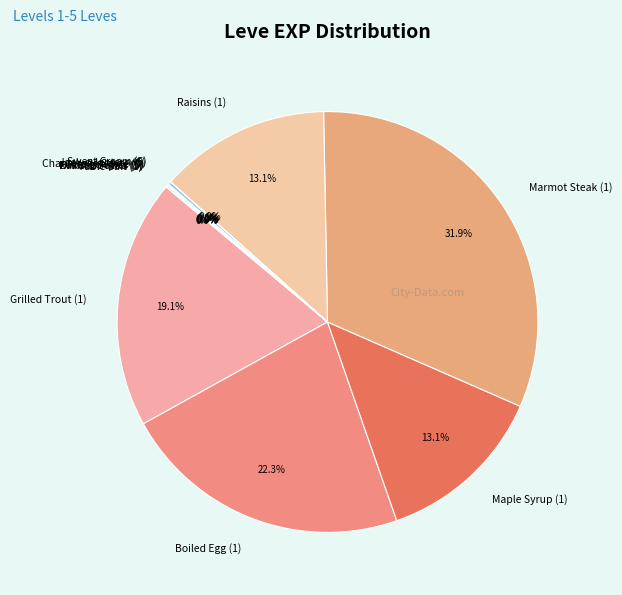

Which slice is the largest?

Marmot Steak (1)